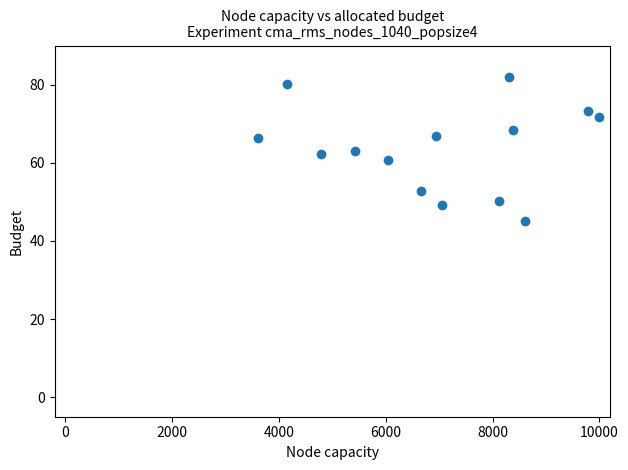

What is the range of X values (max minus min)?

6385.5